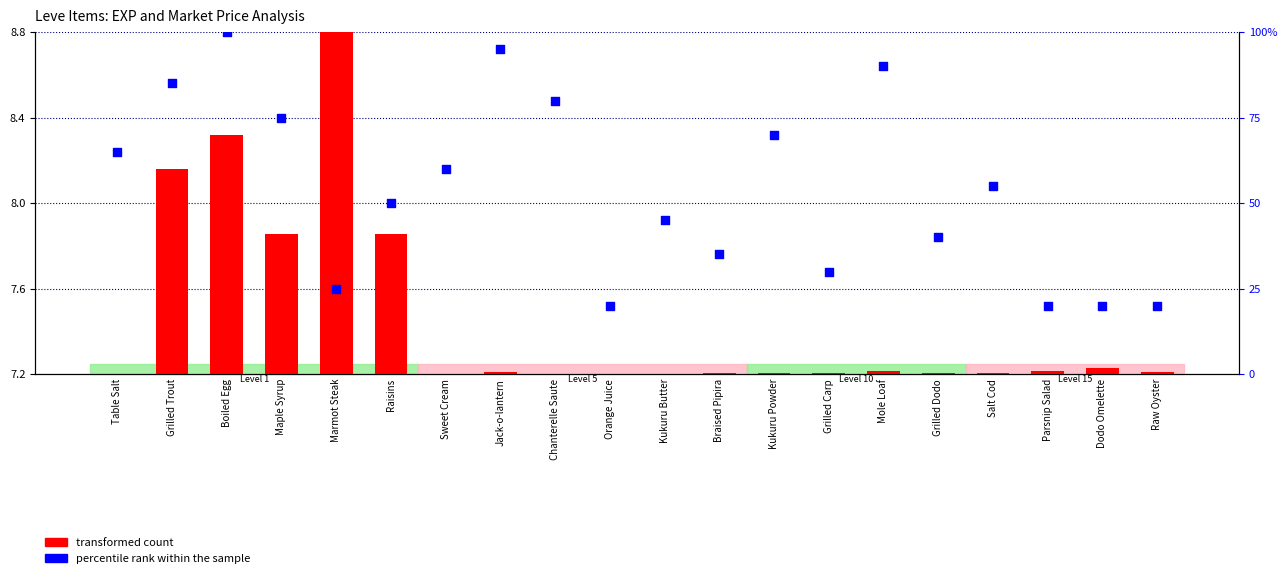

Which series contains the lowest Y value?

transformed count